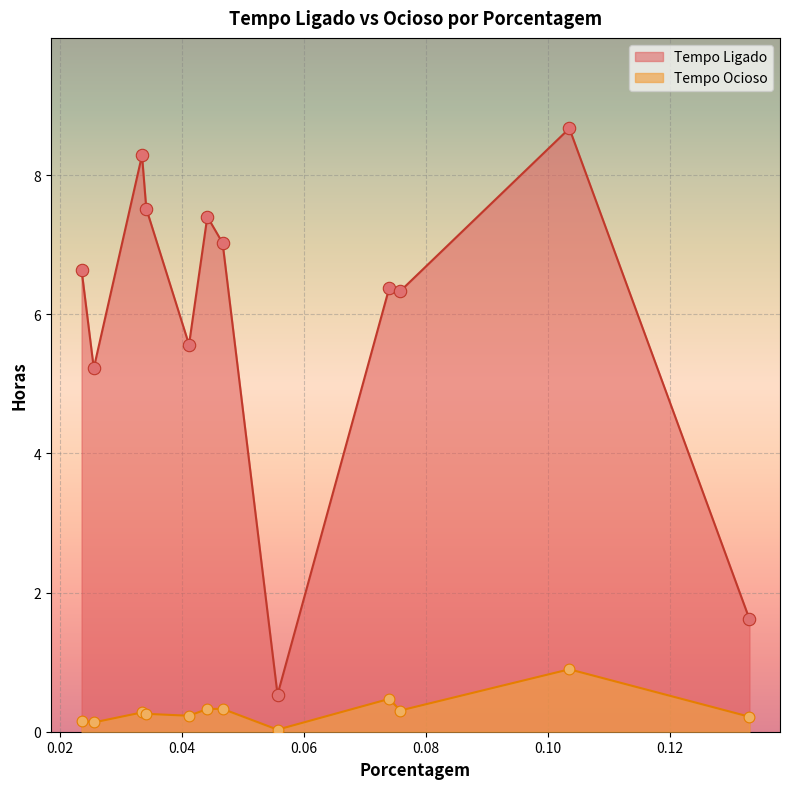

At which category is the sum across all series the highest?

0.1035